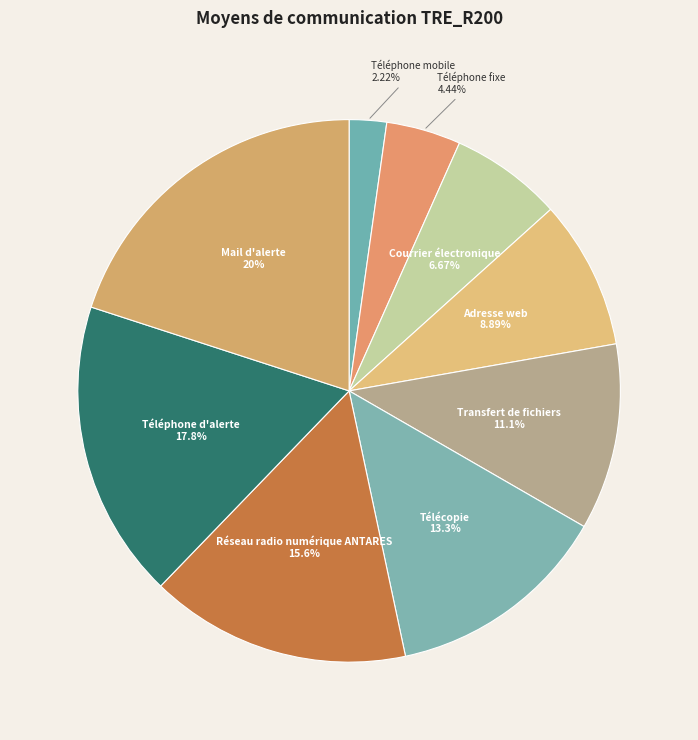

Does Téléphone fixe account for over 50% of the chart?

No